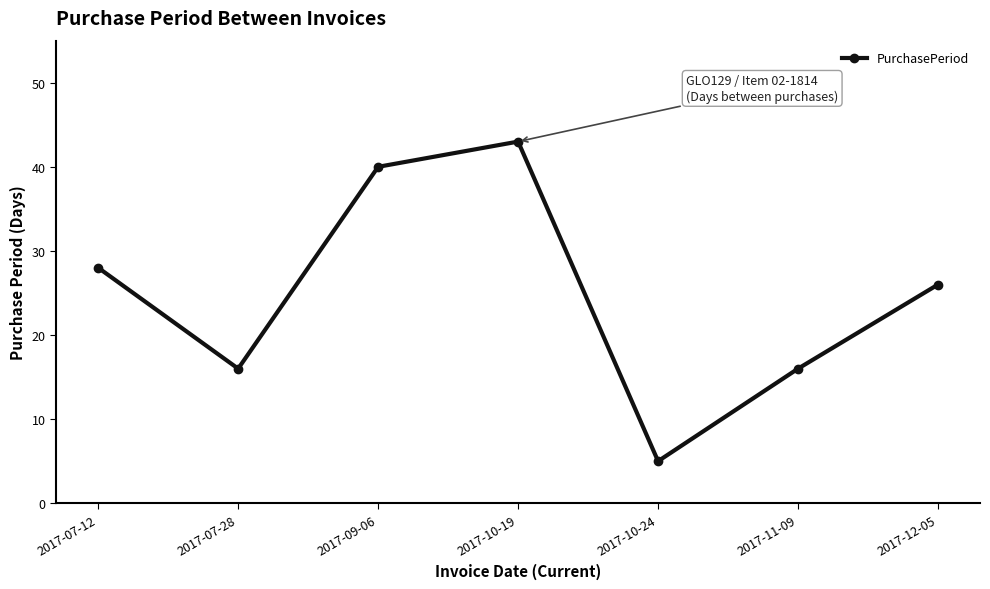

At which label does the data first exceed 26?

2017-07-12